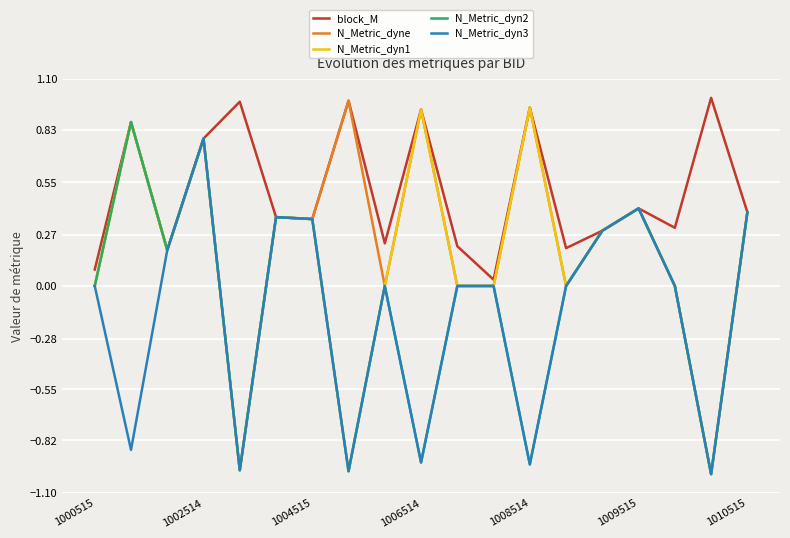

Which series has the largest total across all categories?

block_M